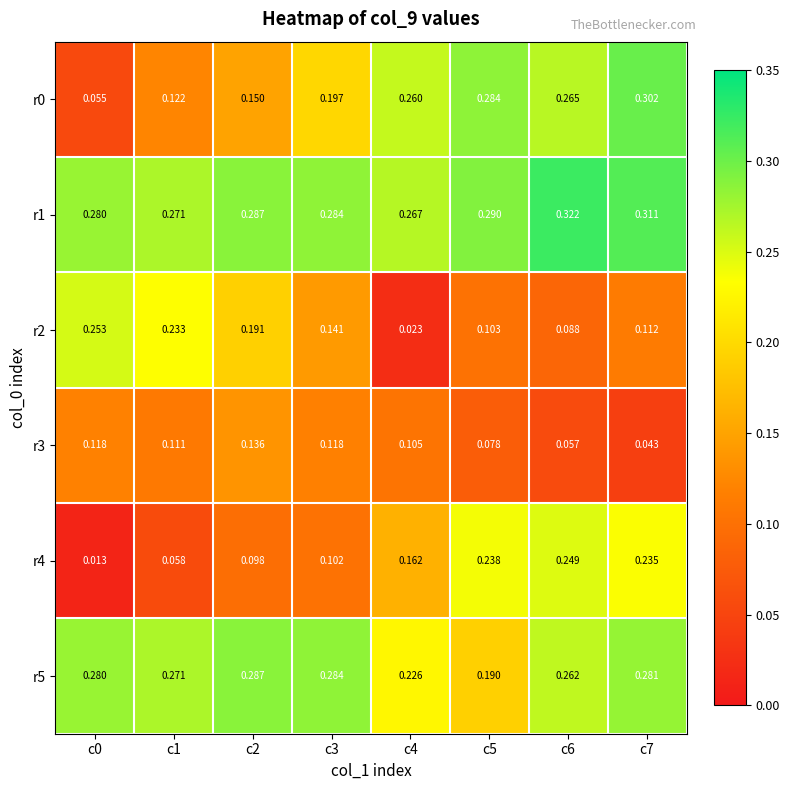

Is the value of r5 at c7 greater than the value of r2 at c5?

Yes